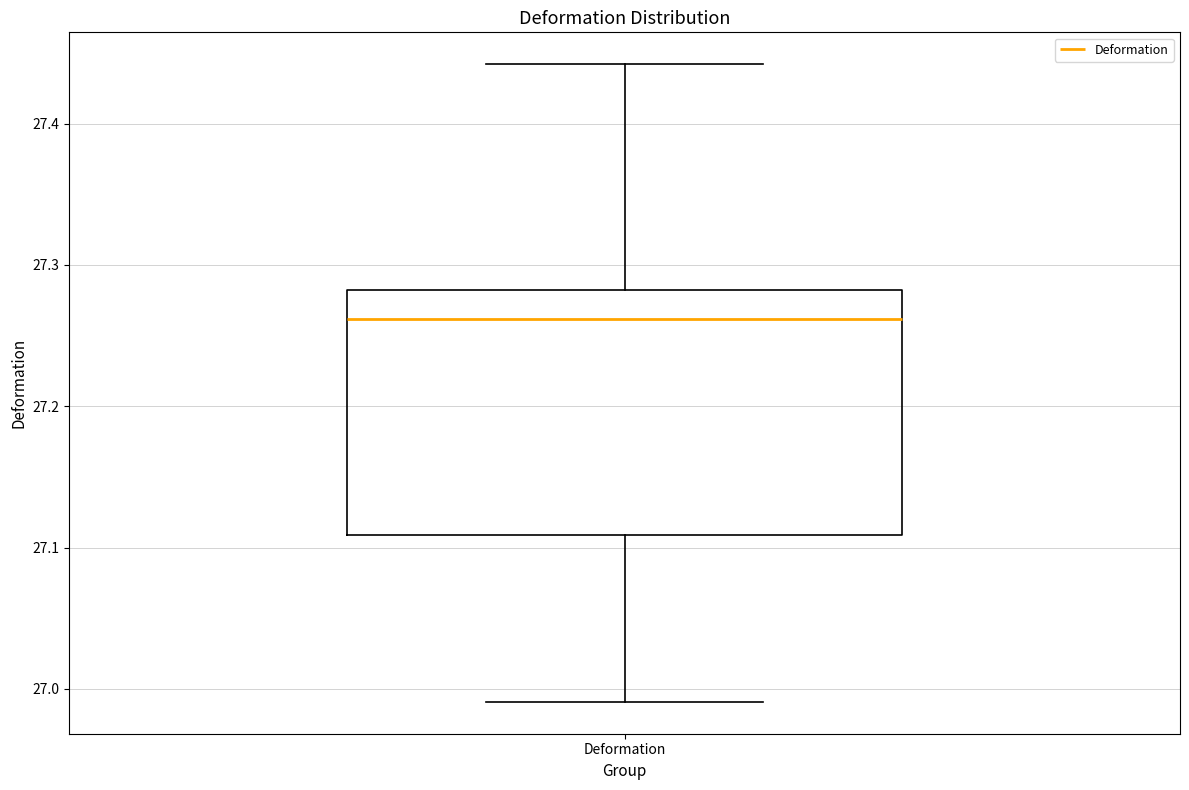

Transcribe this box plot: give where the median line is, the range the box spans, and where the two whiskers end, as read against the y-axis. The values are not printed on the chart, so give them approximately, as read against the axis.

median 27.26, box 27.11 to 27.28, whiskers 26.99 to 27.44